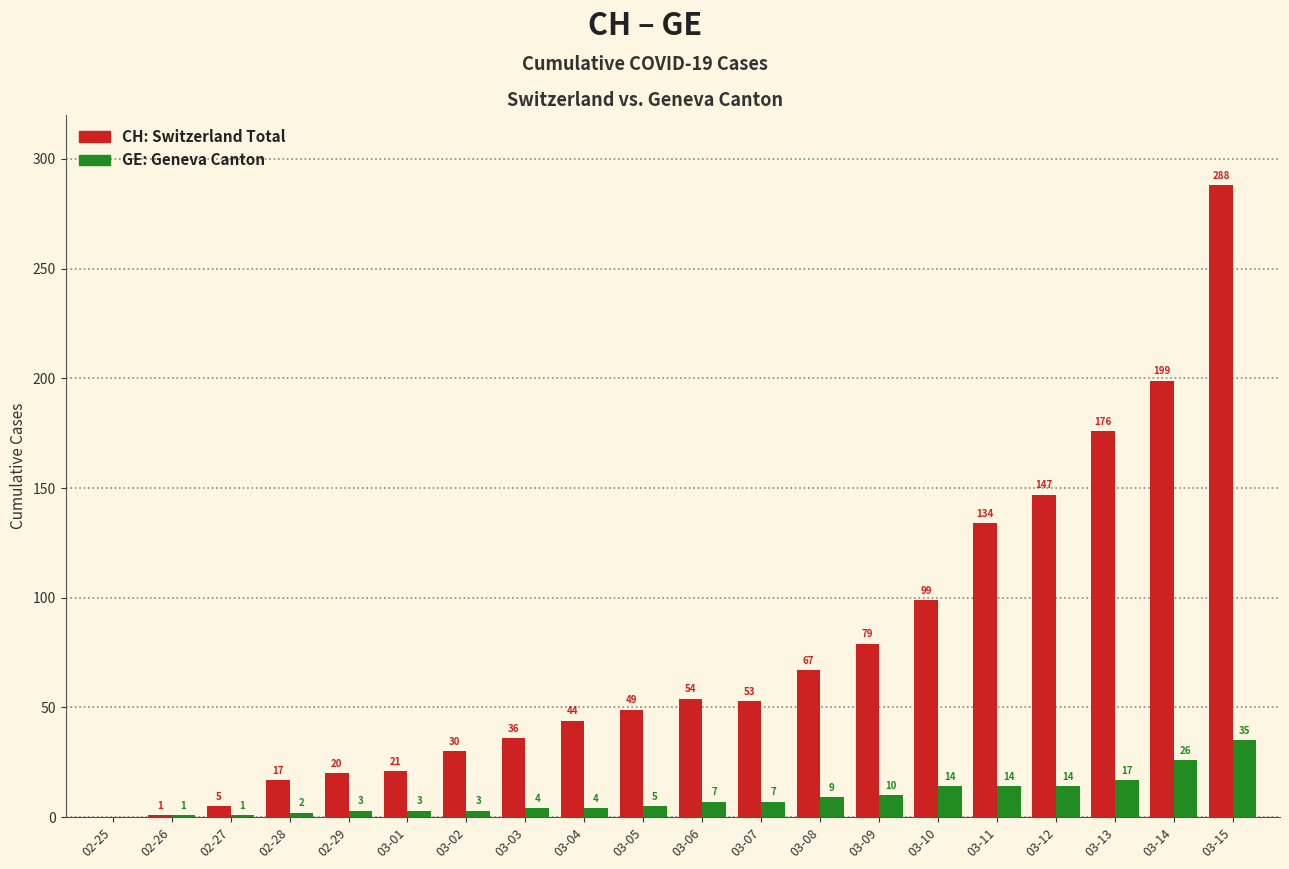

What is the total value across all series at 03-13?

193